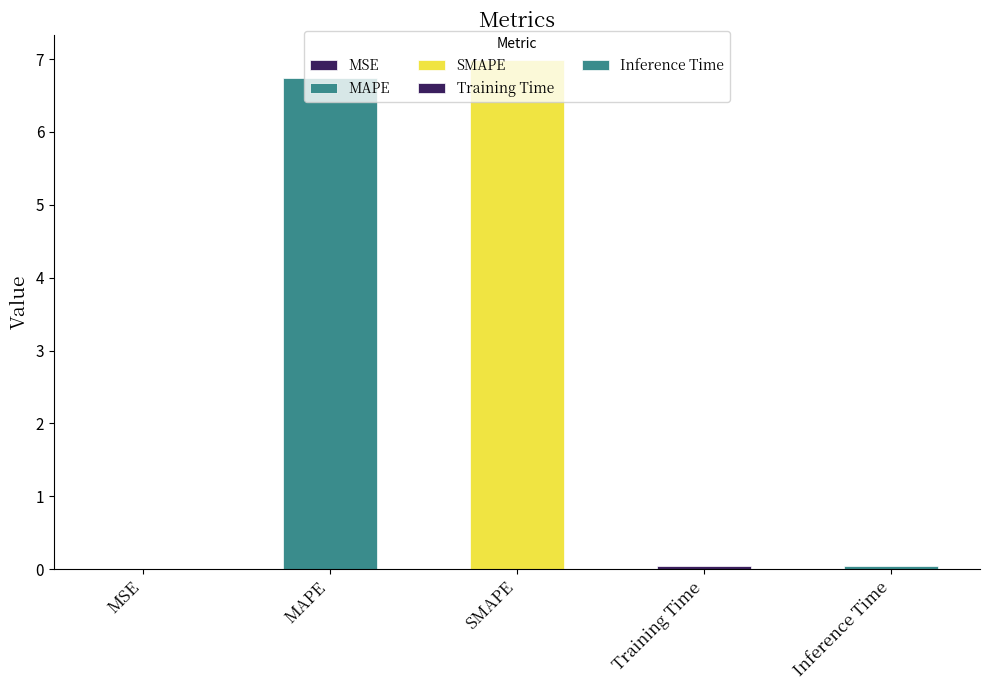

Which category has the lowest value across all series?

MSE